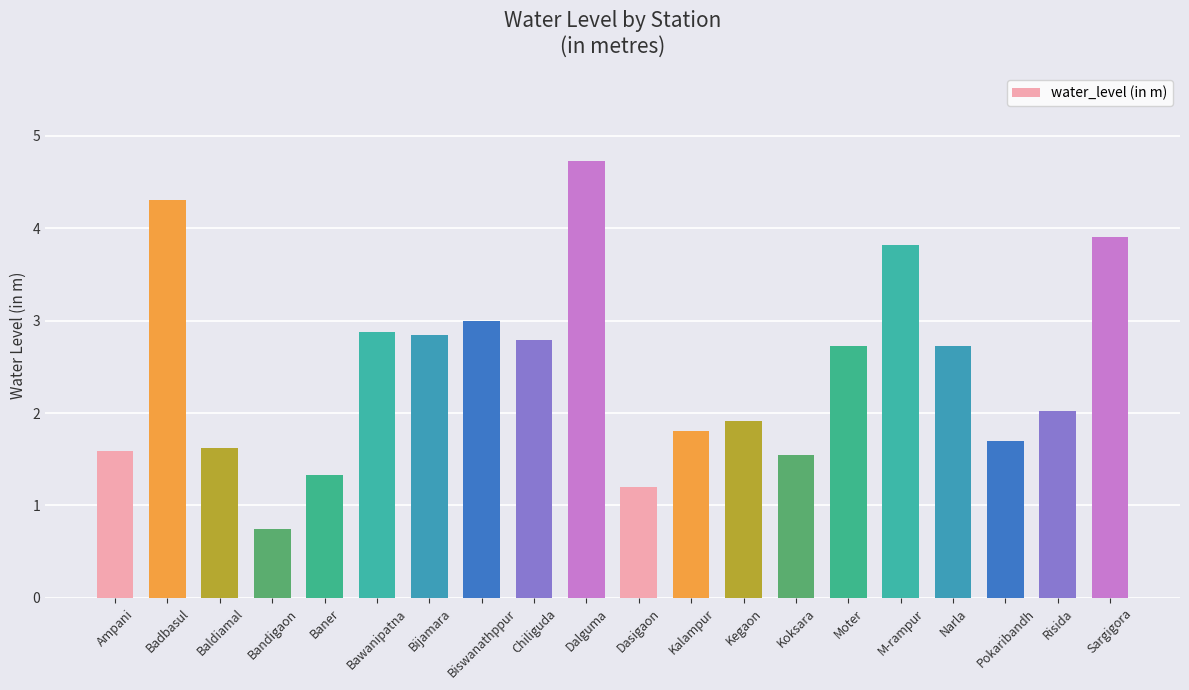

What is the value of the 2nd bar from the left?

4.3